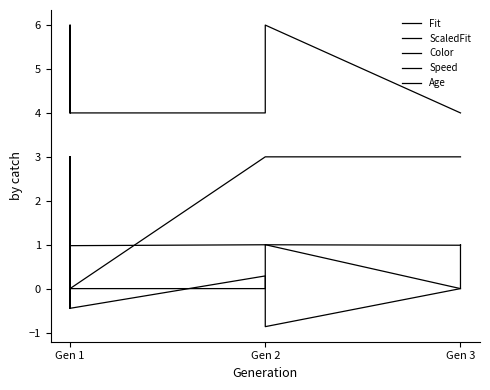

True or false: Age has more than 0 interior local peaks.

False